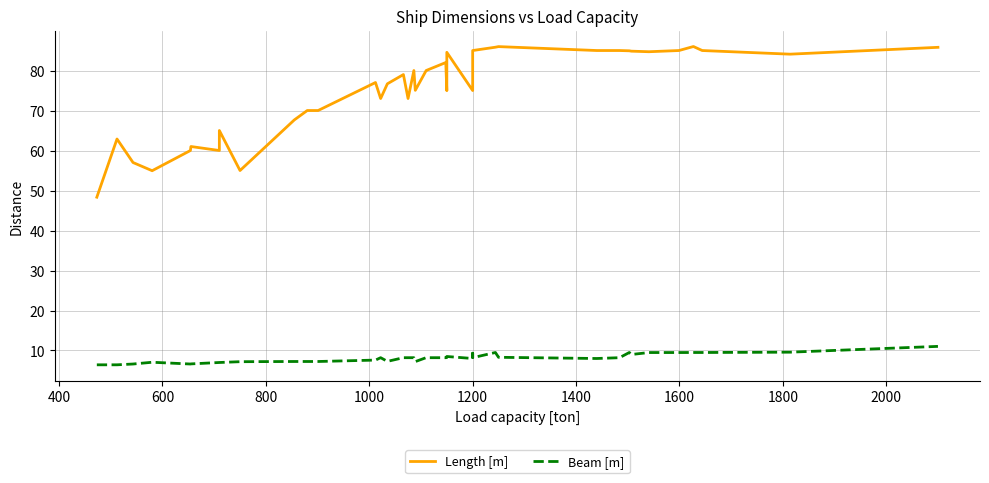

In Beam [m], how many points are higher than both neighbors (excluding endpoints)?

7